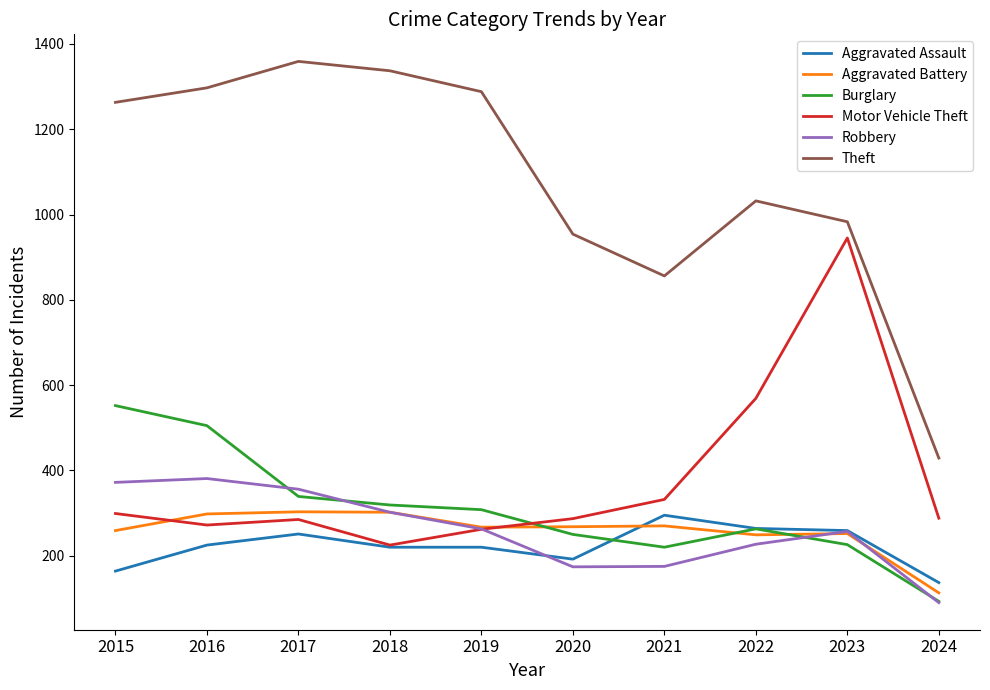

Is the value of Theft at 2024 greater than the value of Motor Vehicle Theft at 2024?

Yes